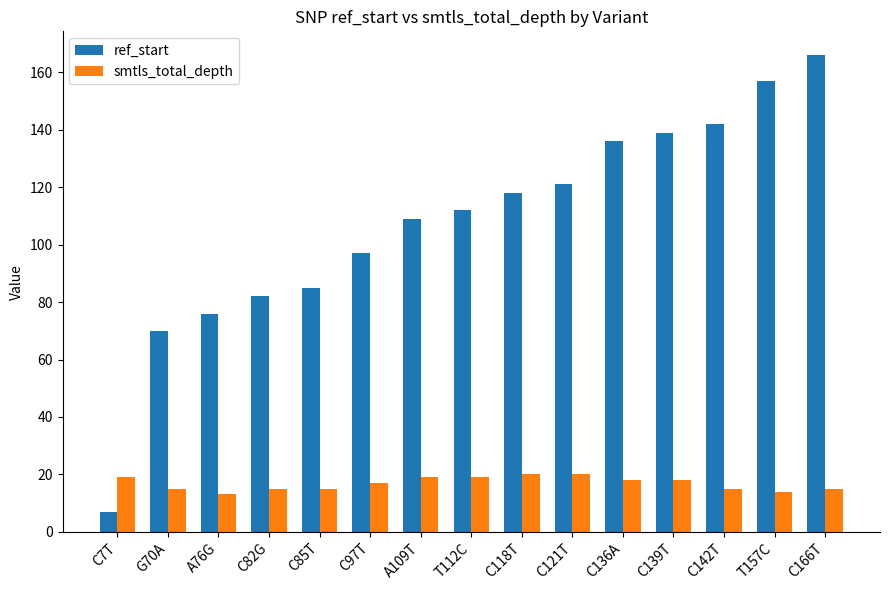

Which label corresponds to the largest value in the chart?

C166T